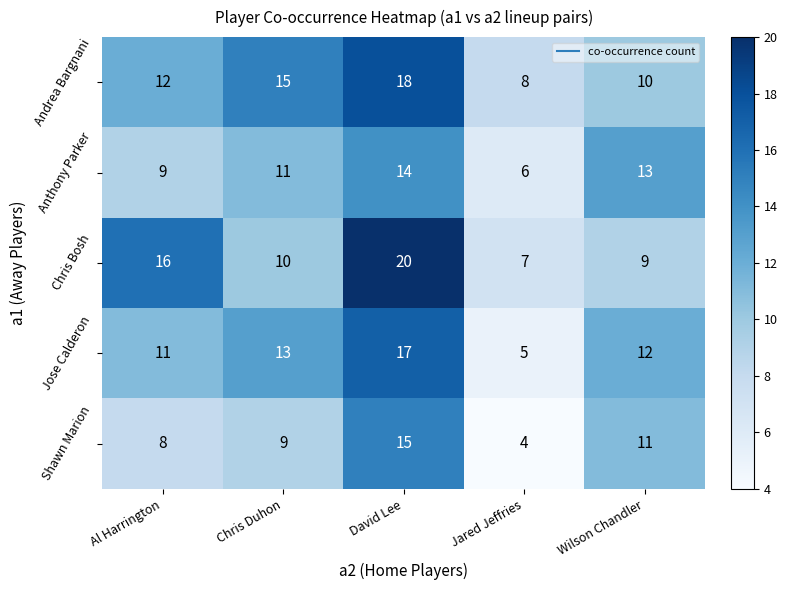

Which series changed the most between Al Harrington and Wilson Chandler?

Chris Bosh